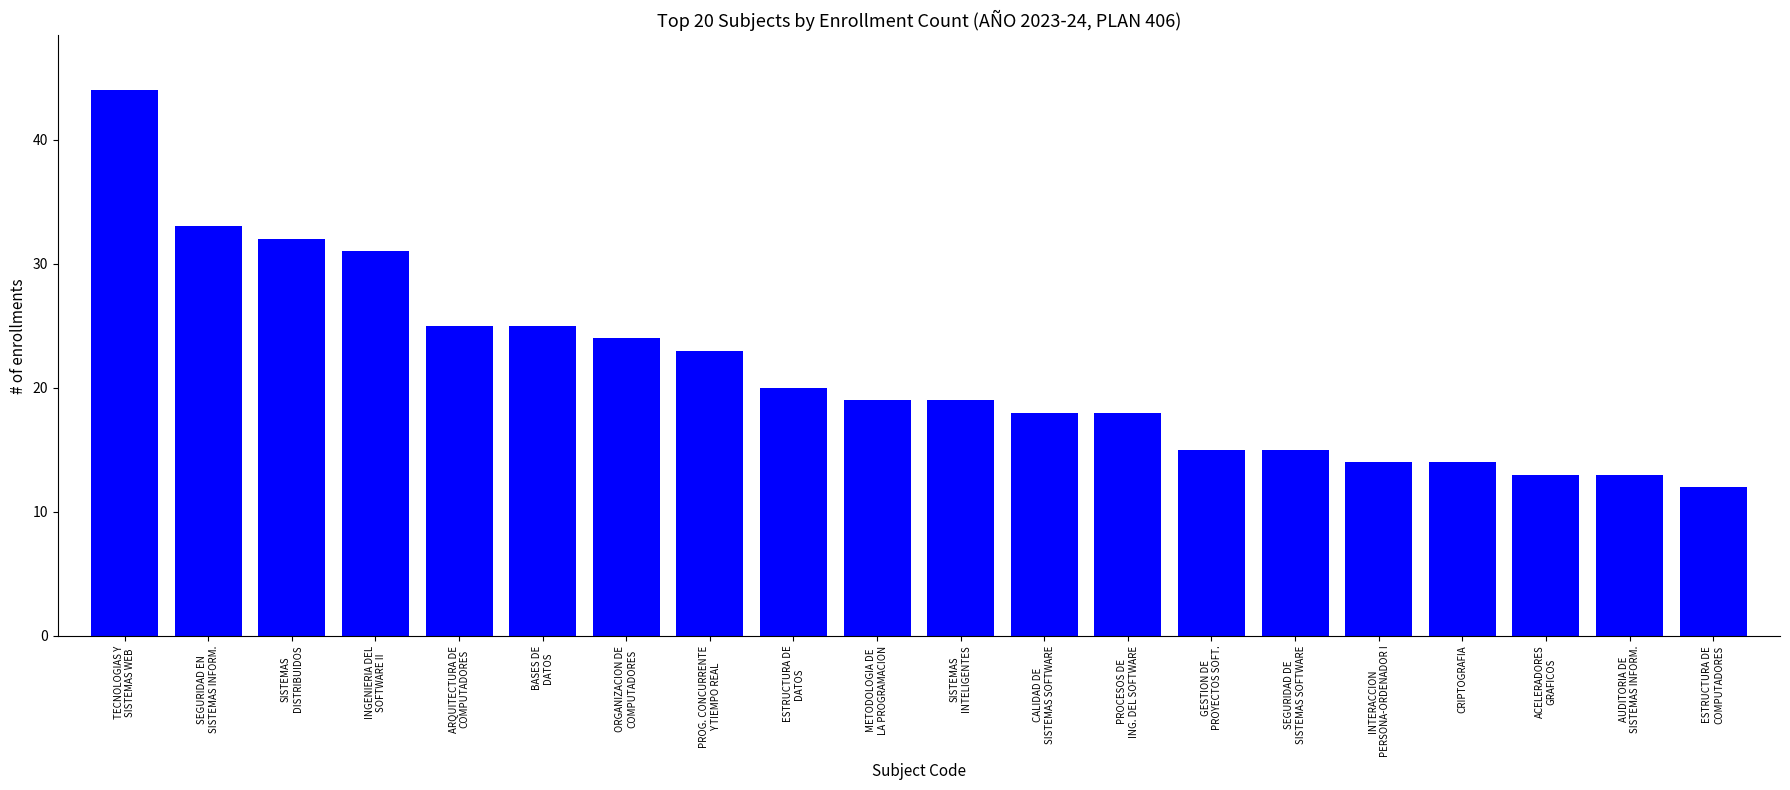

What is the minimum value shown in the chart?

12